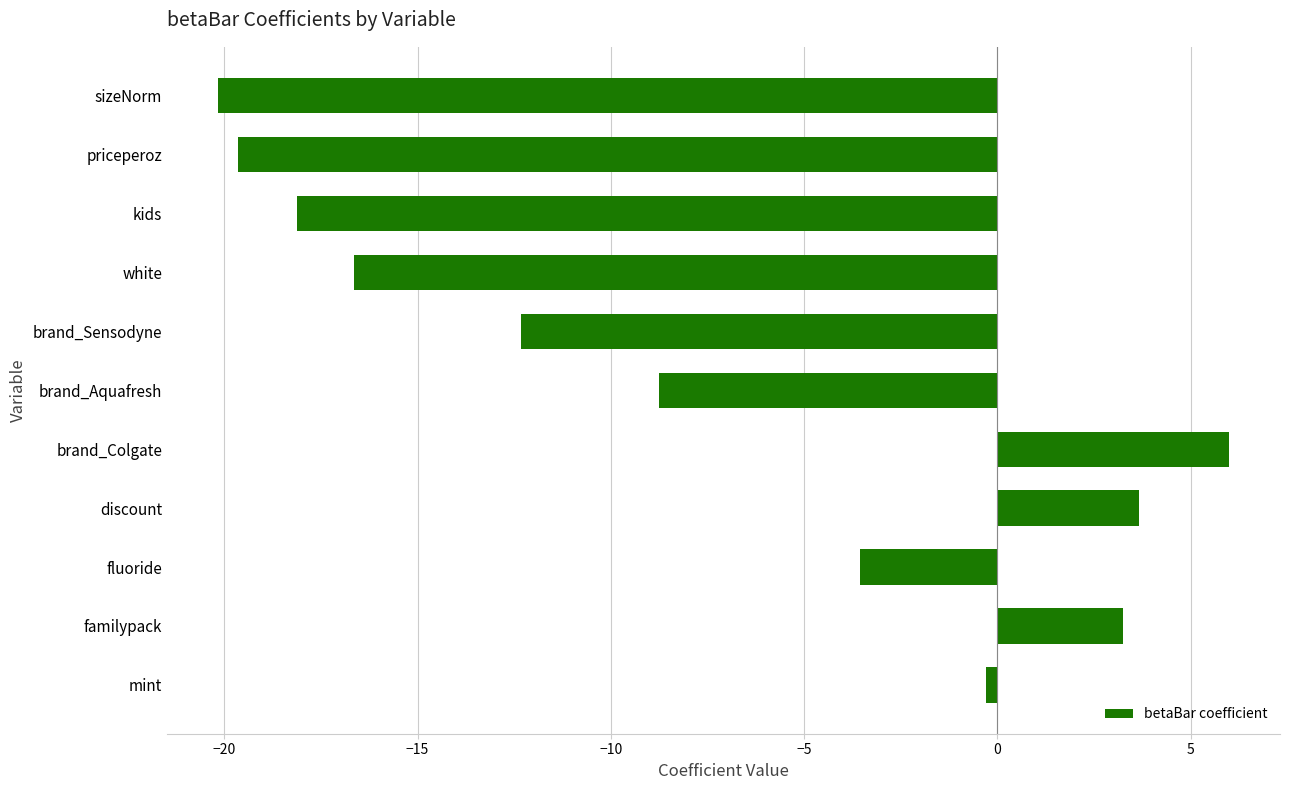

What is the approximate value at brand_Colgate?

6.0